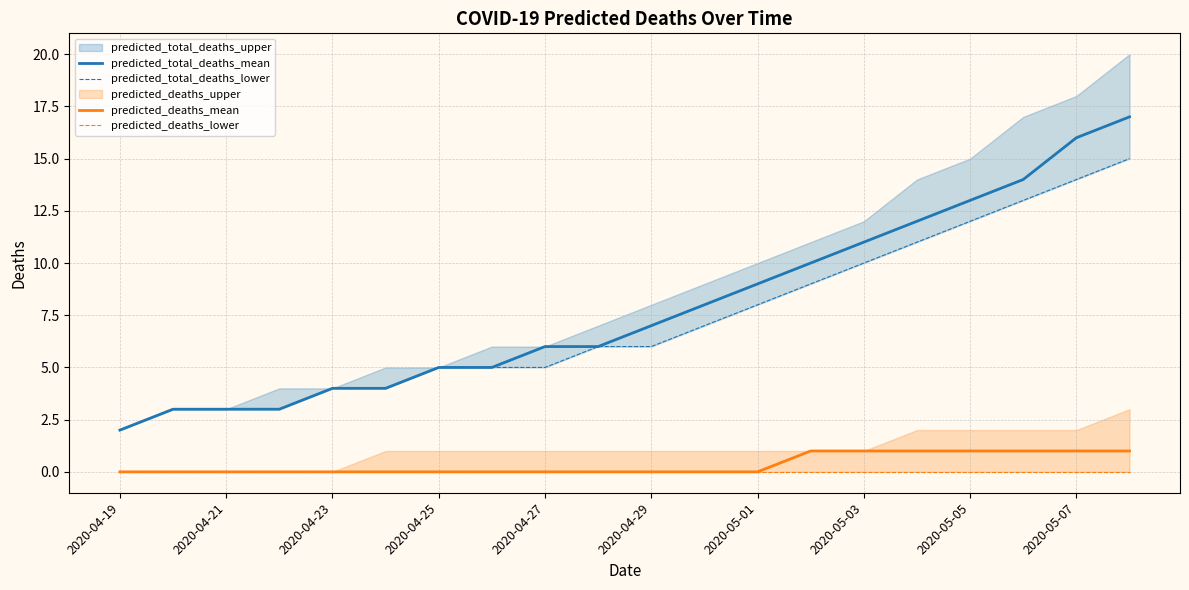

Is it true that predicted_total_deaths_mean equals 2 at 2020-04-23?

False